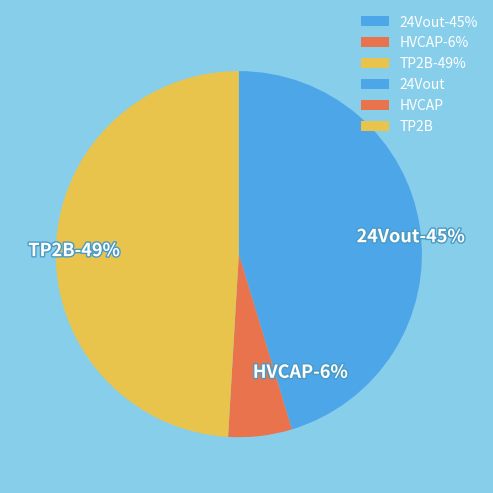

What percentage is the TP2B slice, to the nearest percent?

49%